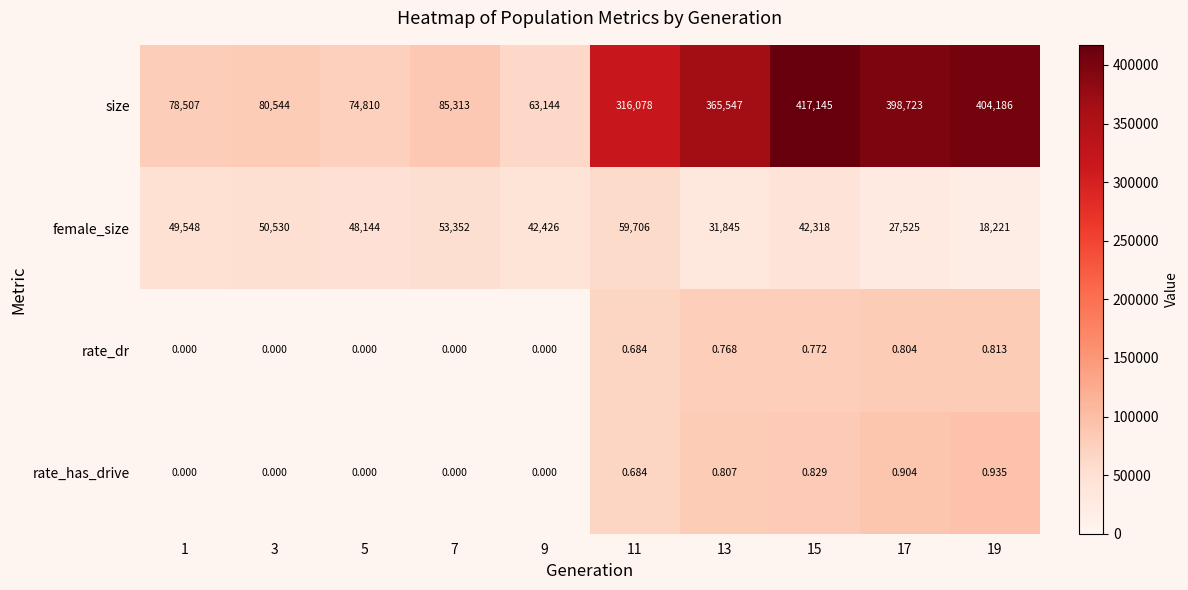

Is the value of size at 9 greater than the value of rate_dr at 15?

Yes